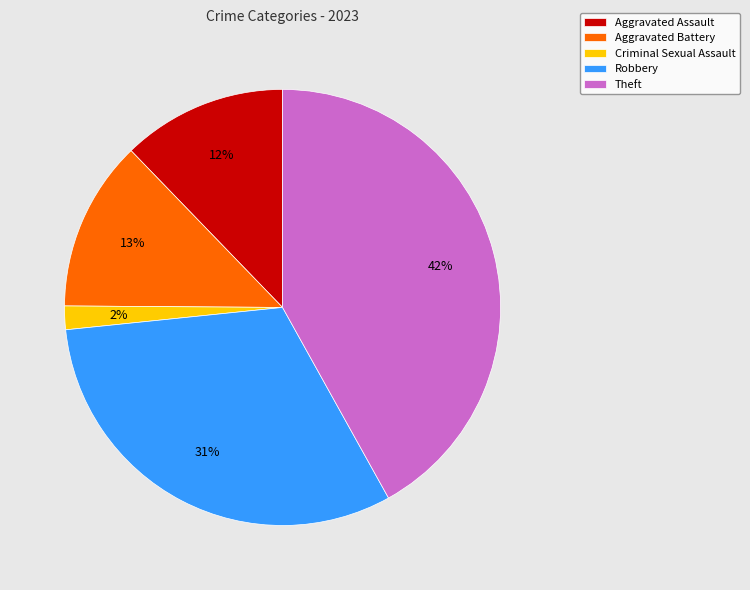

To the nearest percent, what portion does Criminal Sexual Assault represent?

2%